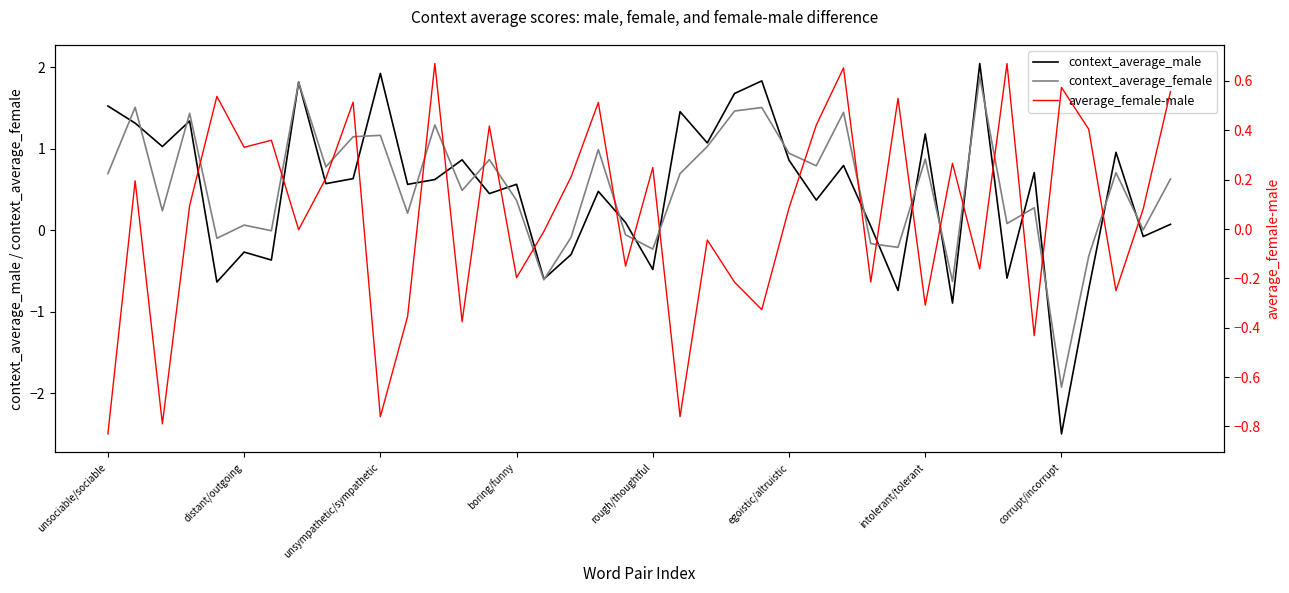

What is the spread (max minus min) of values at 12?

0.7